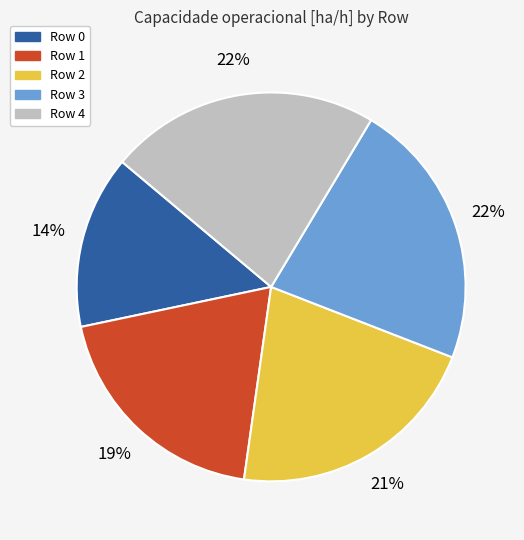

Is there any slice that represents more than half of the pie?

No